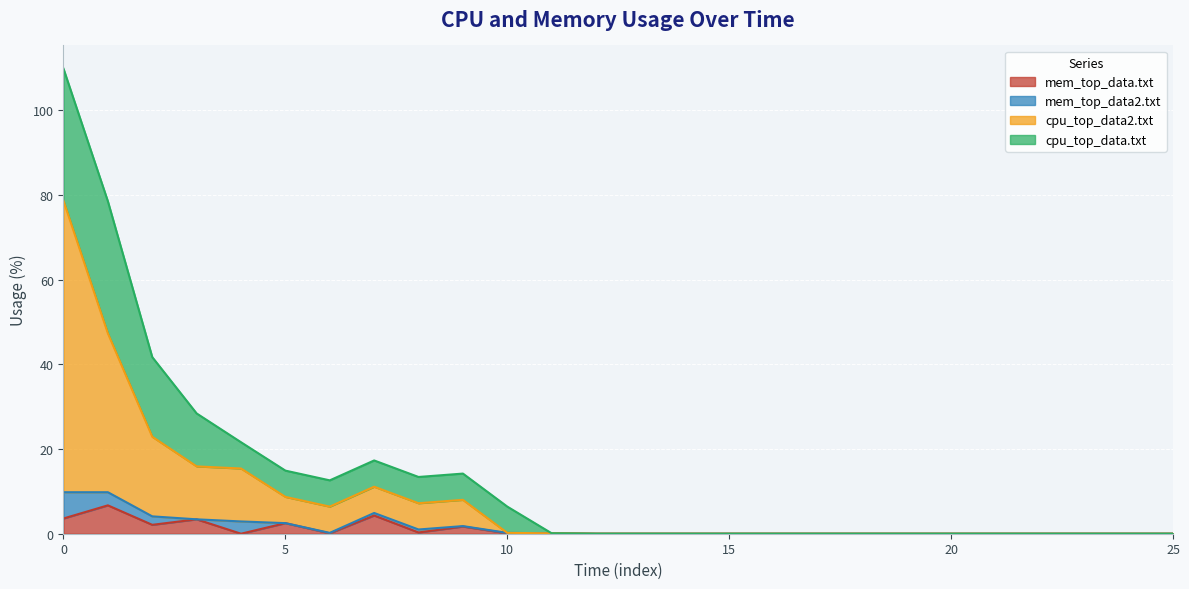

At how many categories does at least one series exceed 68?

1